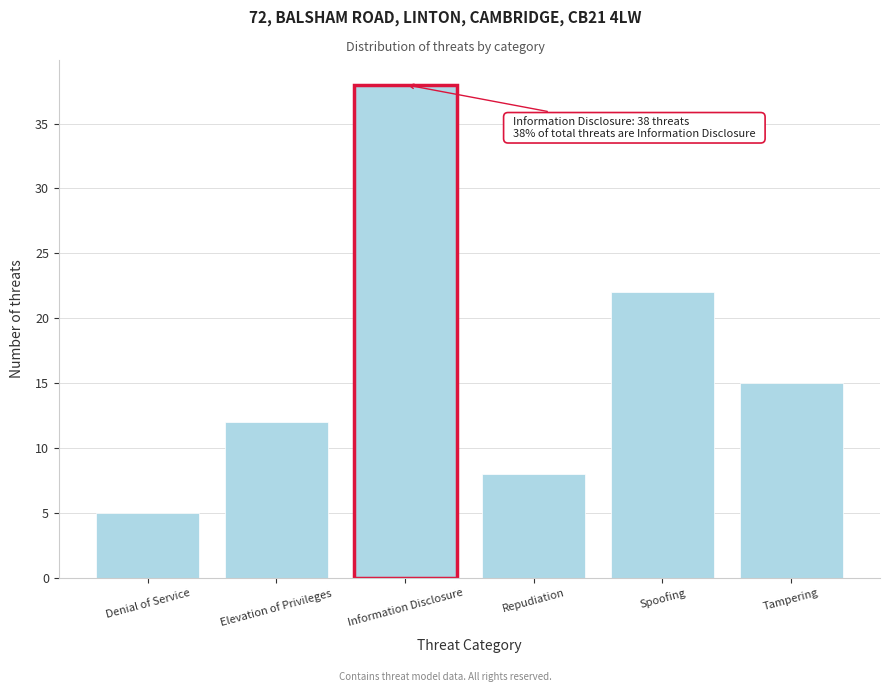

Reading right to left, list all the values displayed in this chart.

Tampering=15	Spoofing=22	Repudiation=8	Information Disclosure=38	Elevation of Privileges=12	Denial of Service=5